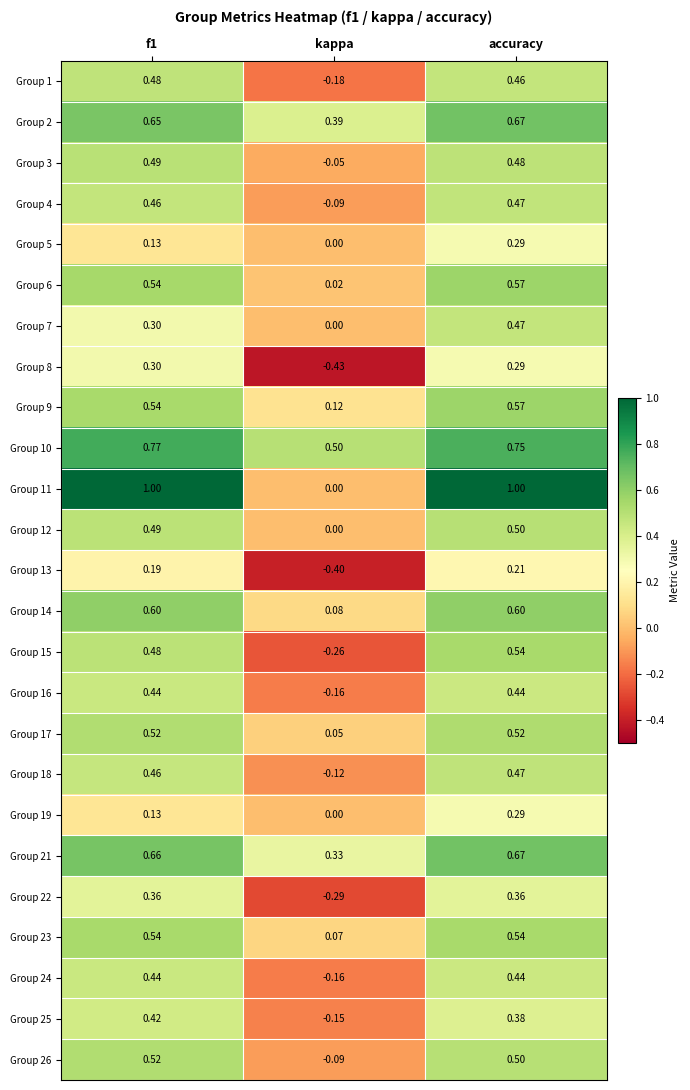

Which series changed the most between f1 and kappa?

Group 11